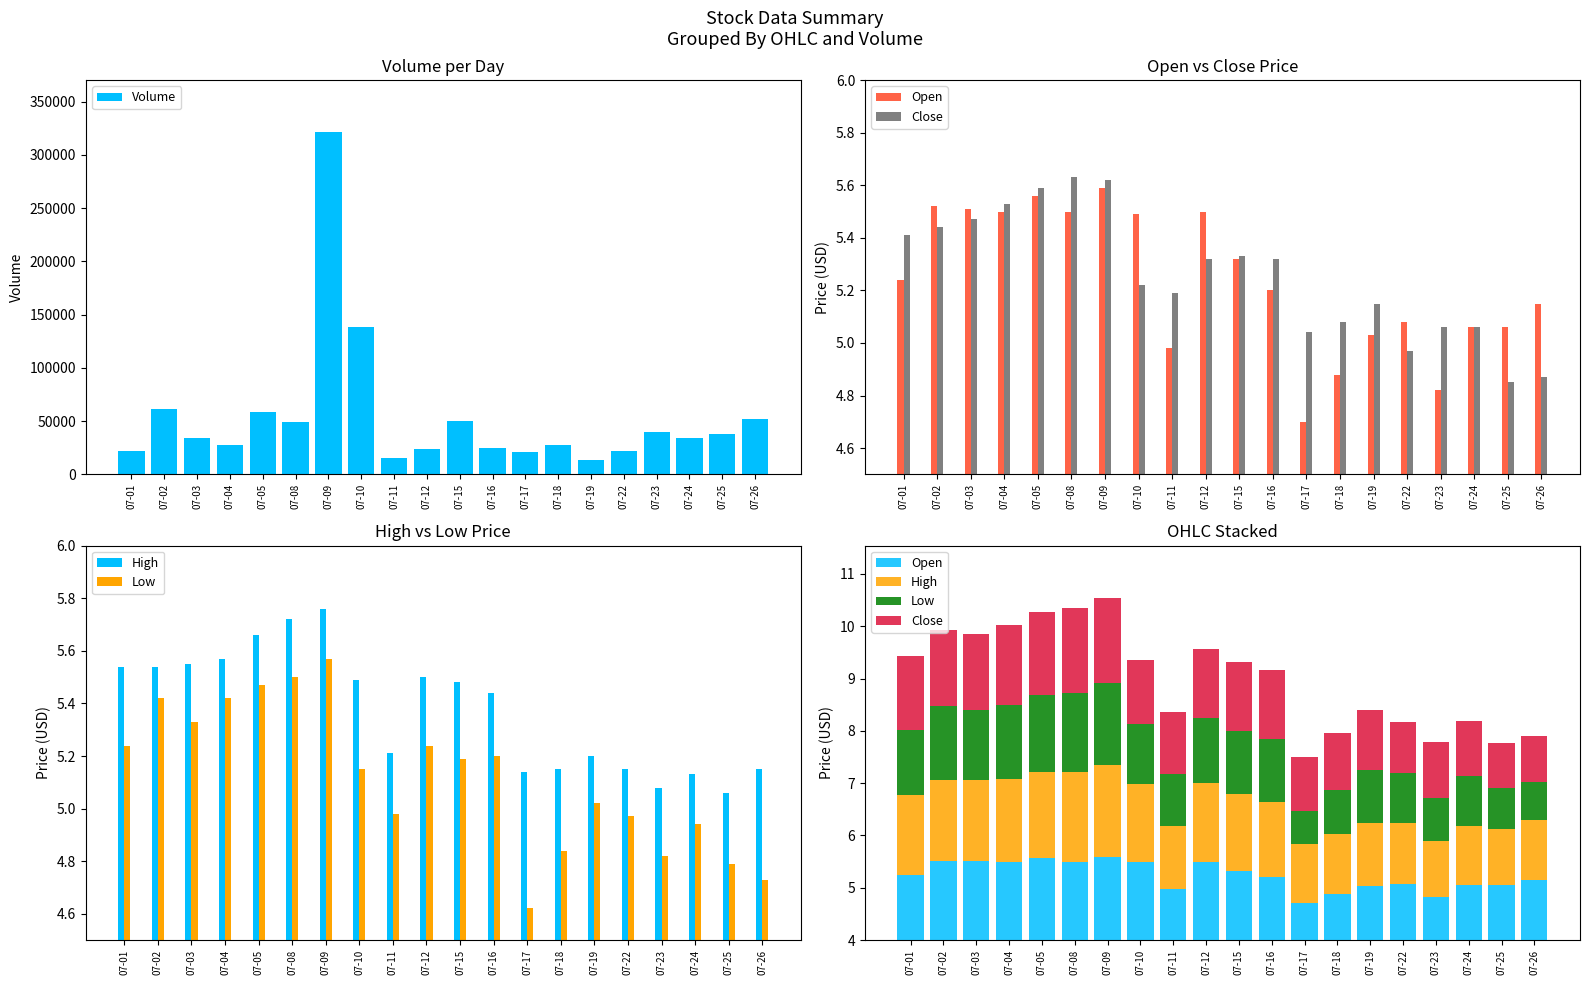

What is the difference between the highest and lowest values at 07-26?

51759.3